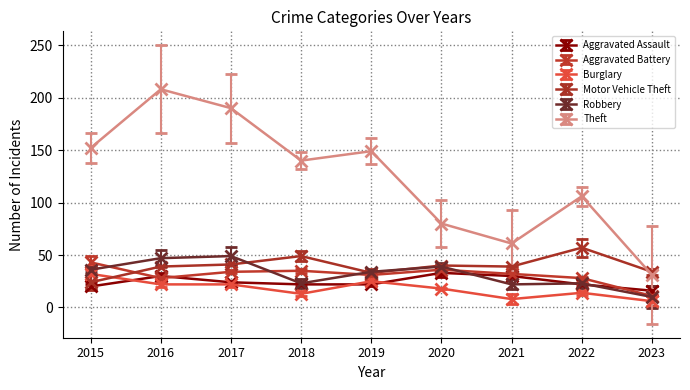

What is the total value across all series at 2015?

307